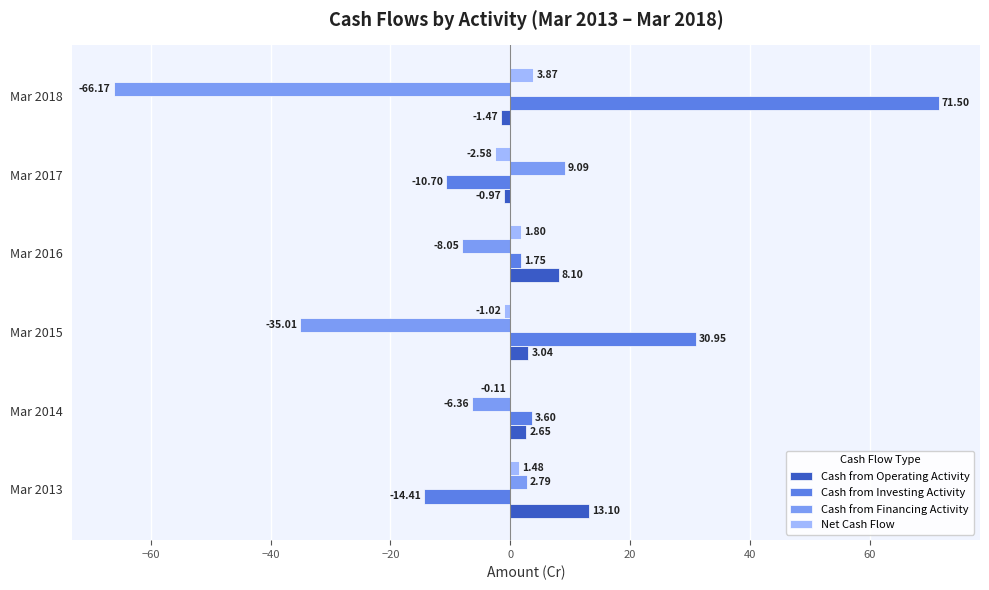

What is the sum of the Net Cash Flow values at Mar 2015 and Mar 2014?

-1.1